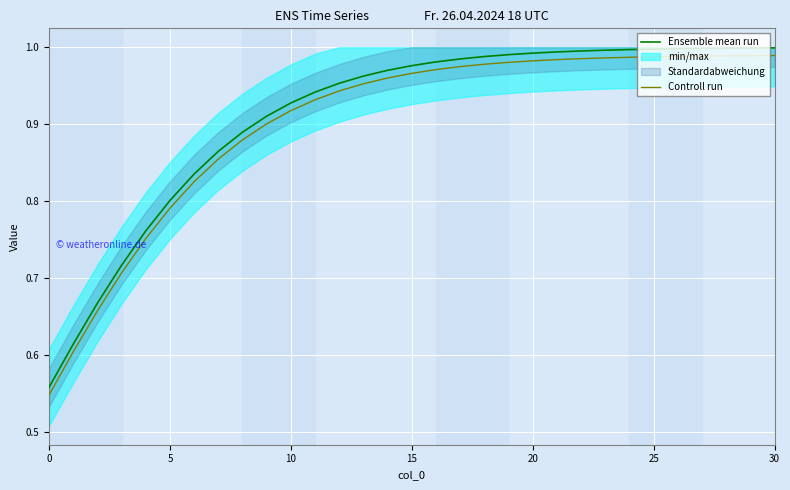

True or false: Controll run and Ensemble mean run intersect in this chart.

False